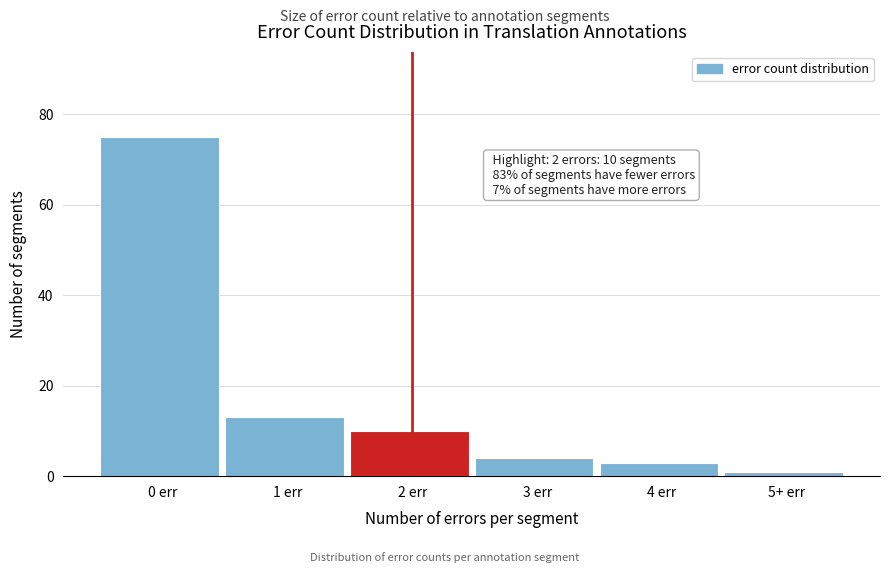

Reading left to right, list all the values displayed in this chart.

75	13	10	4	3	1